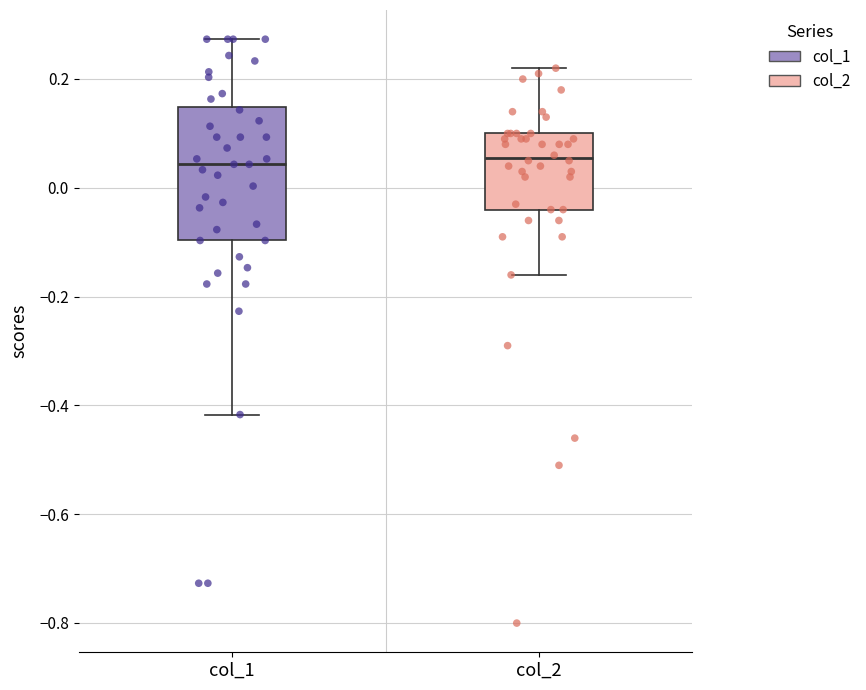

Which box is the tallest, from its lower edge to its upper edge?

col_1